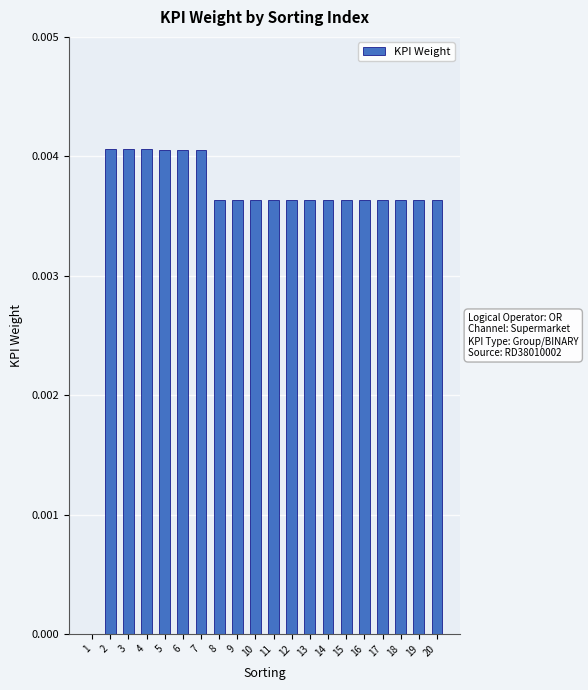

How many values are above zero?

19